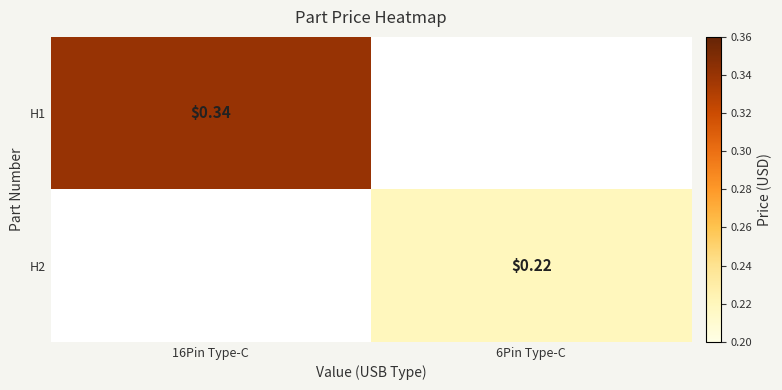

Which category has the highest value in the H2 series?

16Pin Type-C